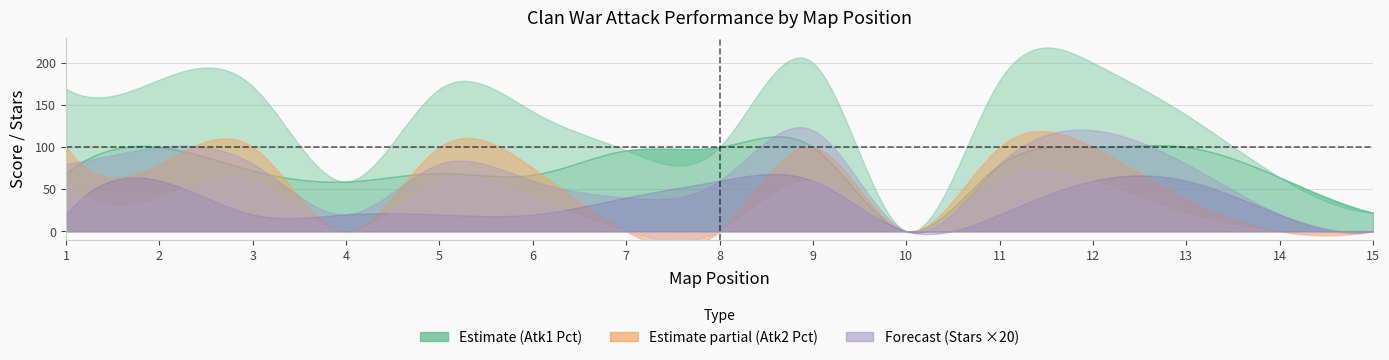

Is it true that Total Stars equals 2 at 9?

False